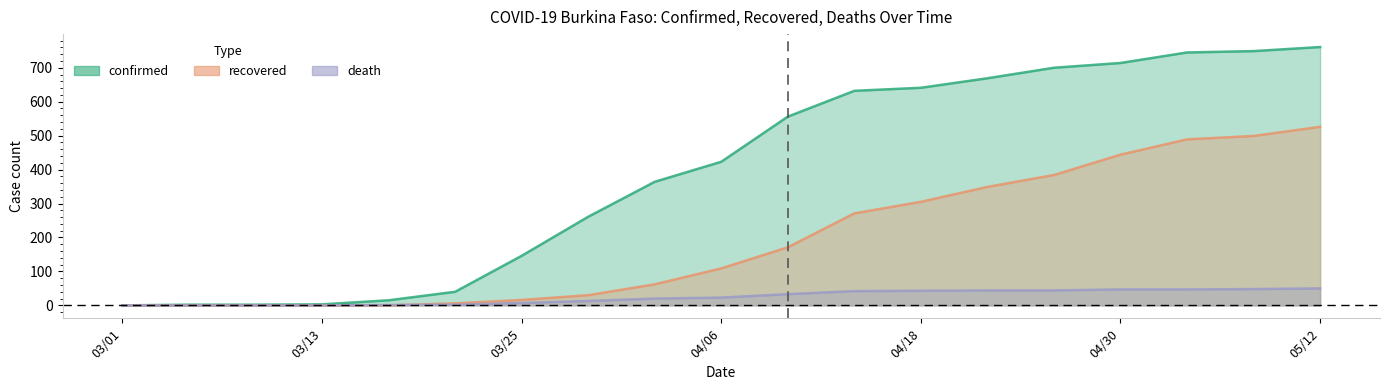

Reading right to left, what are all the values shown in this chart?

confirmed: 761	749	745	714	700	669	641	632	556	423	364	261	146	40	15	3	2	2	0
recovered: 526	499	489	444	384	349	305	271	171	109	62	30	16	6	0	0	0	0	0
death: 50	48	47	47	44	44	43	42	33	23	20	13	7	2	1	0	0	0	0